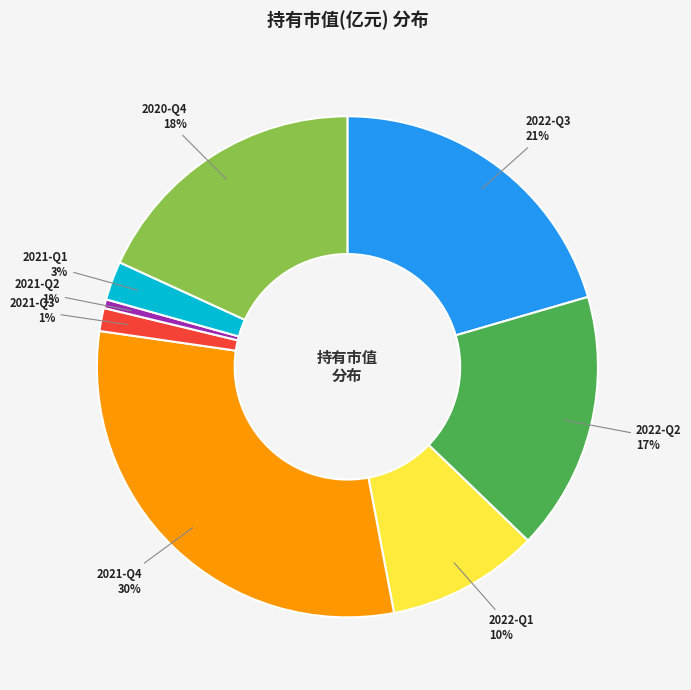

Does any single category account for the majority?

No